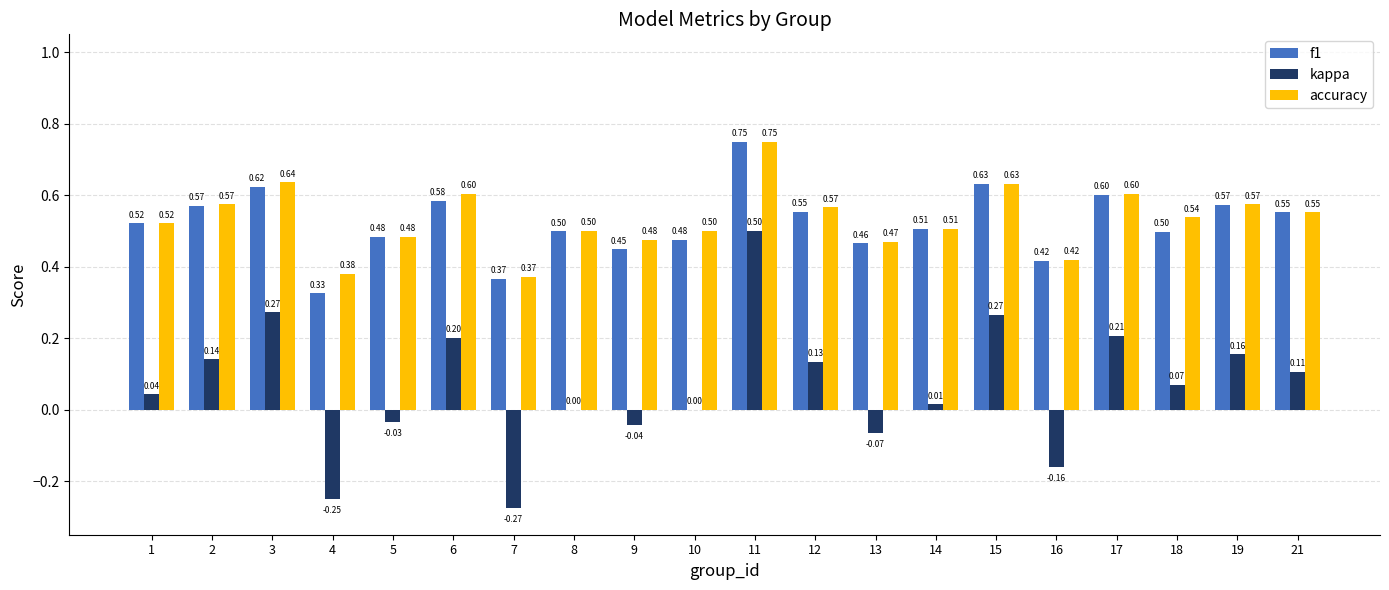

Is the value of accuracy at 18 greater than the value of kappa at 15?

Yes